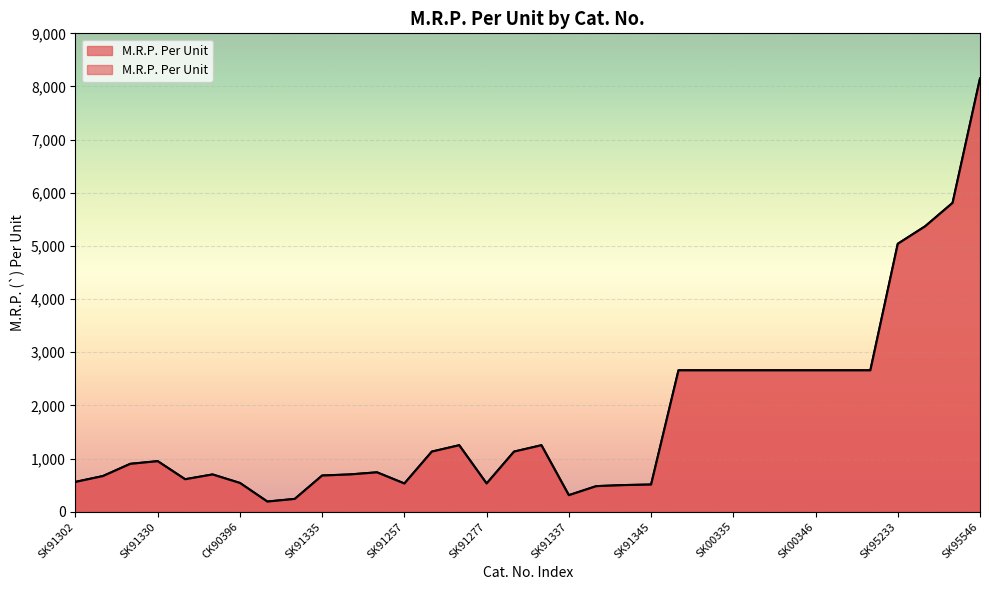

List the labels in order of value, largest first.

SK95546, SK95517, SK95516, SK95233, SK00333, SK00334, SK00335, SK00336, SK00345, SK00346, SK00347, SK00348, SK91259, SK91279, SK91258, SK91278, SK91330, SK91329, SK91347, SK90696, SK91346, SK91335, SK91328, SK90670, SK91302, CK90396, SK91257, SK91277, SK91345, SK91344, SK91343, SK91337, SK91137, SK91190